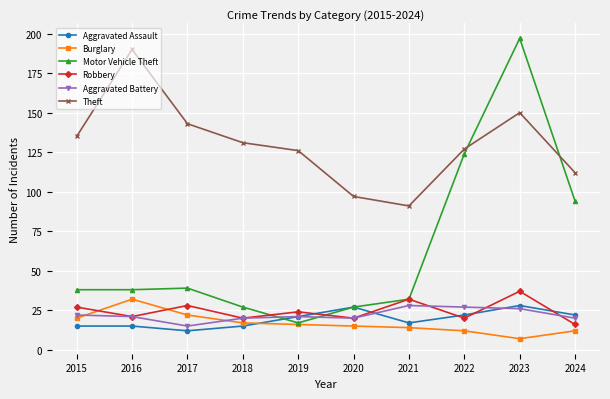

How many data points does each series have?

10